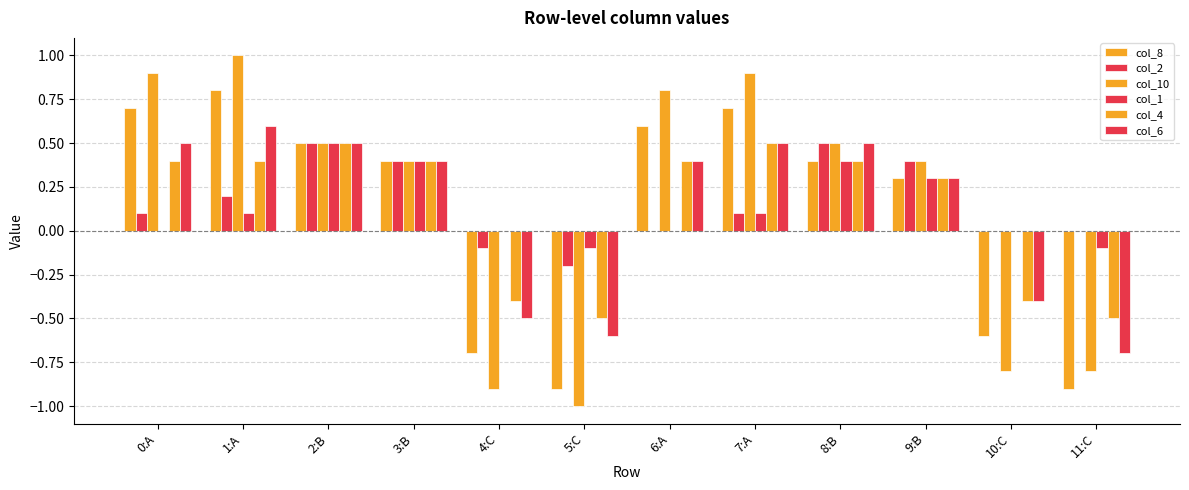

True or false: col_8 has a value of 0.7 at 7:A.

True